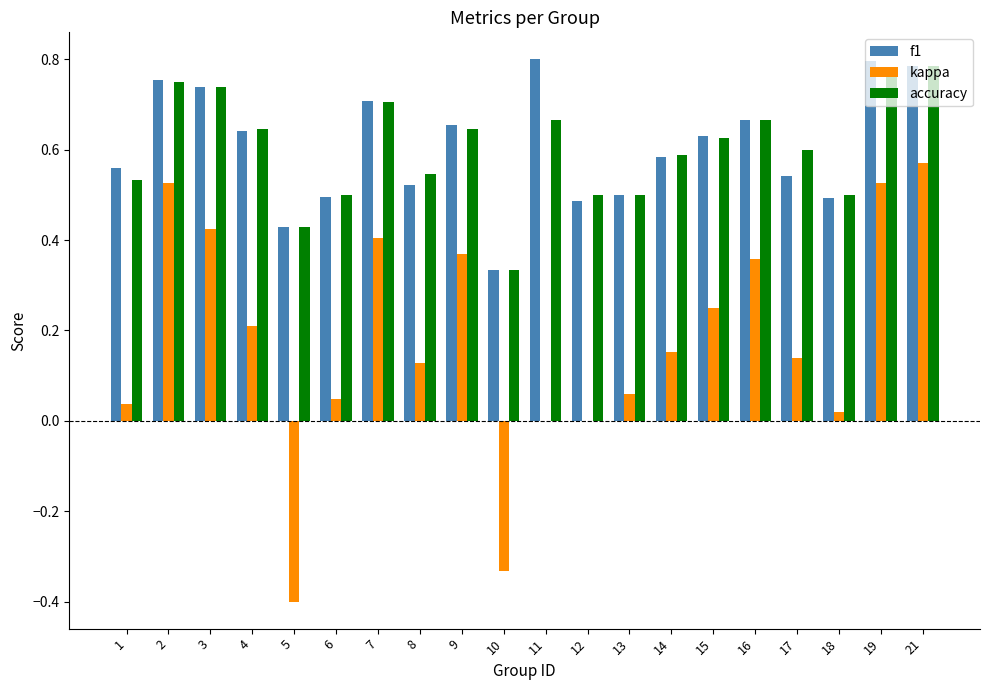

Which series changed the most between 3 and 18?

kappa